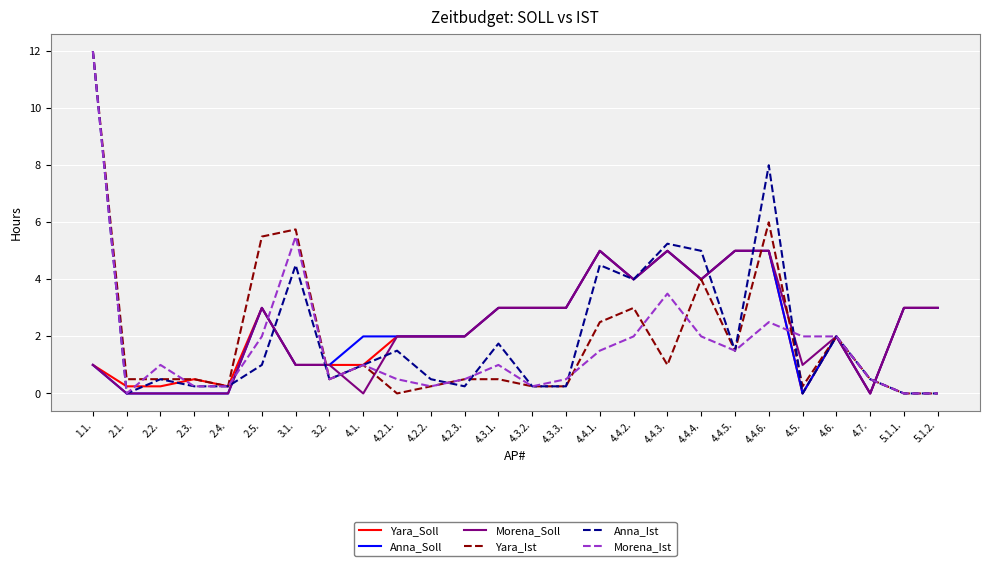

At which category is the sum across all series the highest?

1.1.